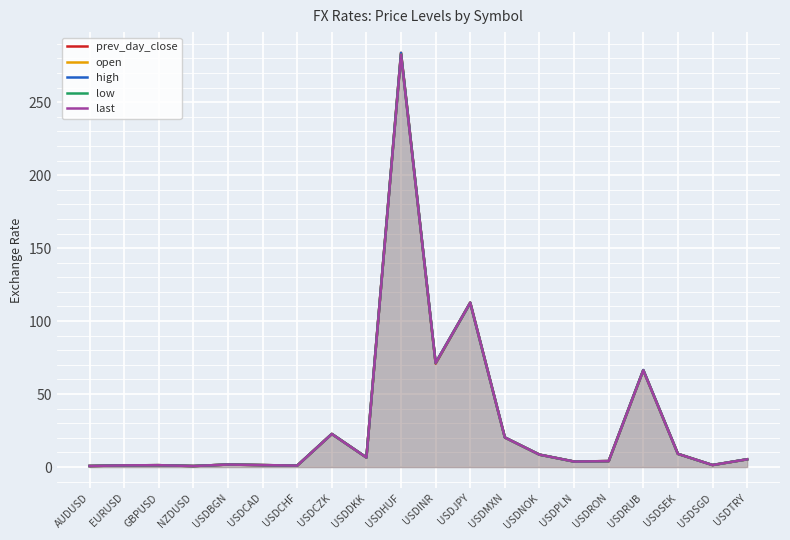

Which series has the largest total across all categories?

high